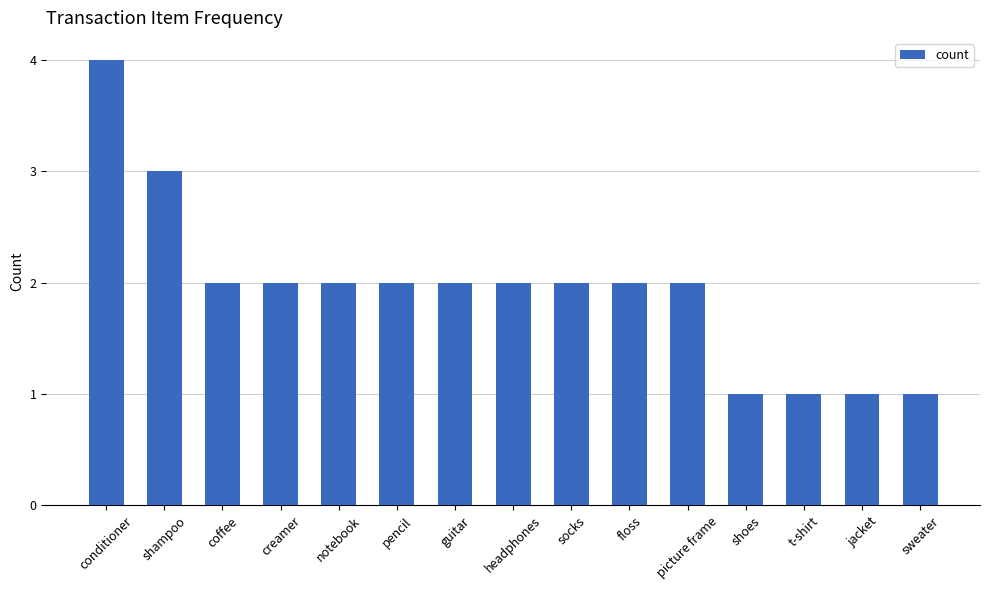

What position from the right is socks?

7